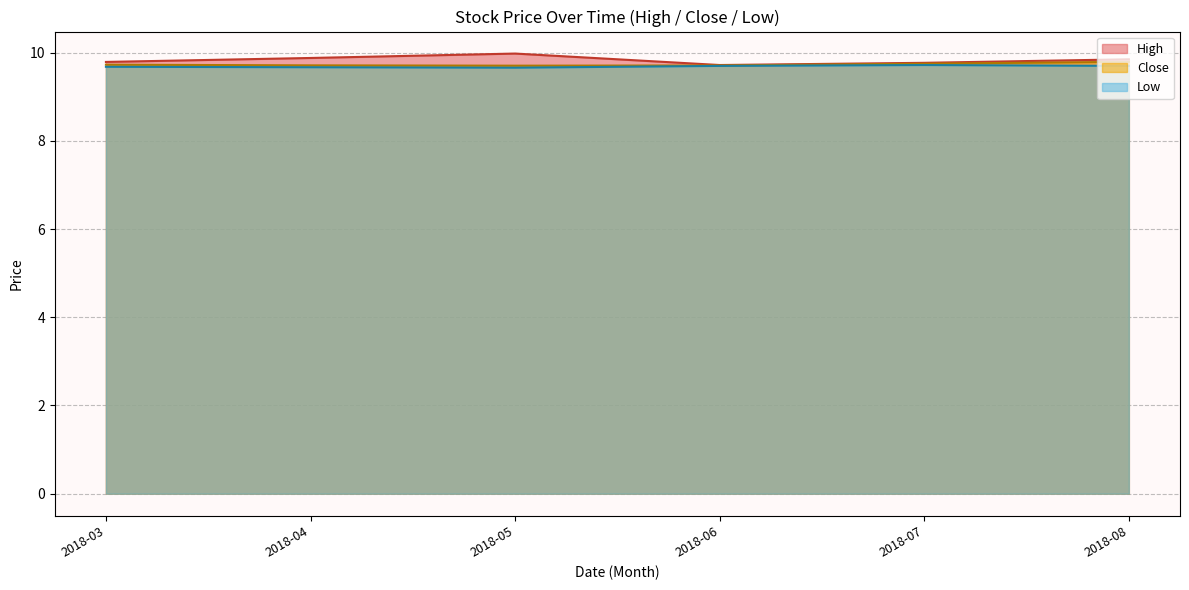

True or false: High has more than 1 interior local peaks.

False